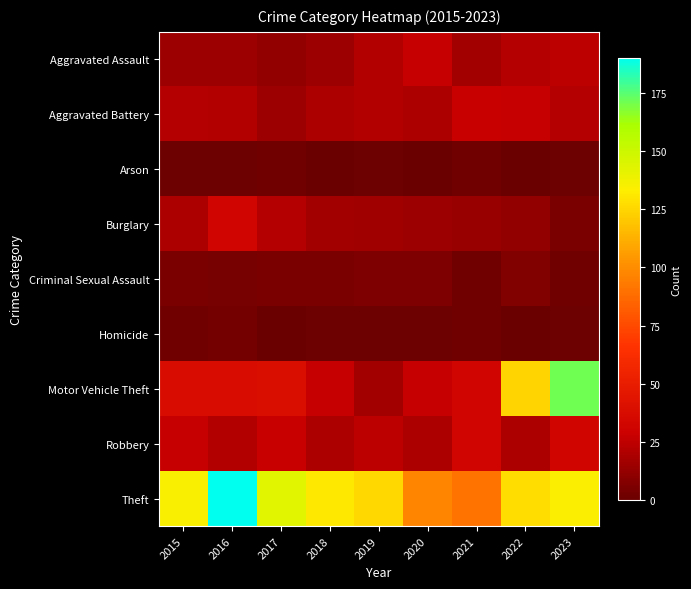

Count the number of categories in the chart.

9